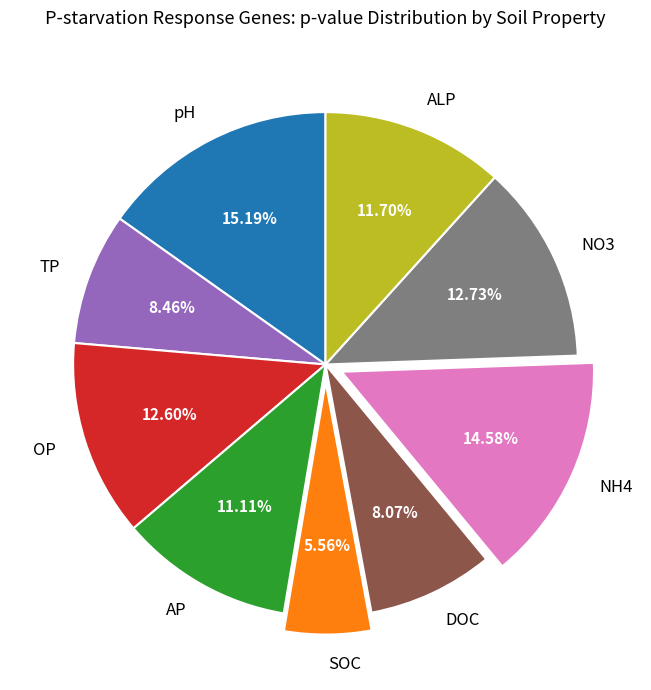

What percentage is the TP slice, to the nearest percent?

8%